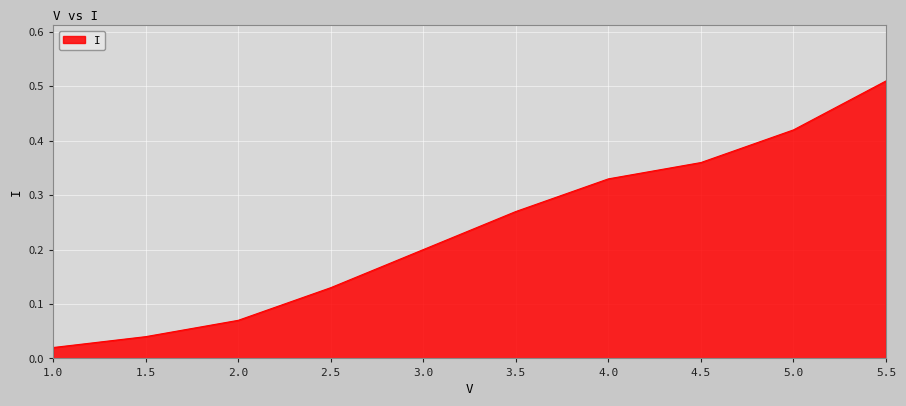

The value at 3.0 is 0.3. True or false?

False